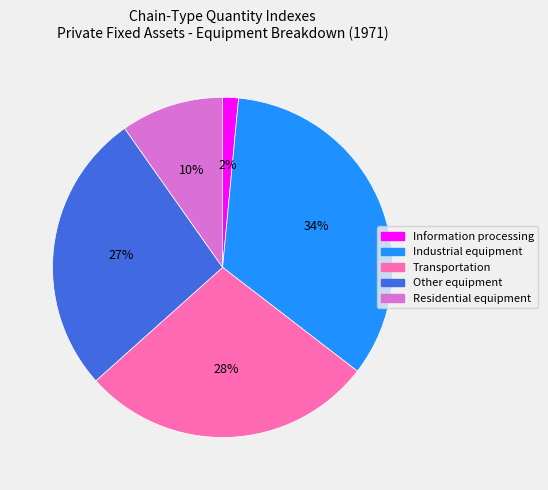

Count the number of slices in the pie.

5